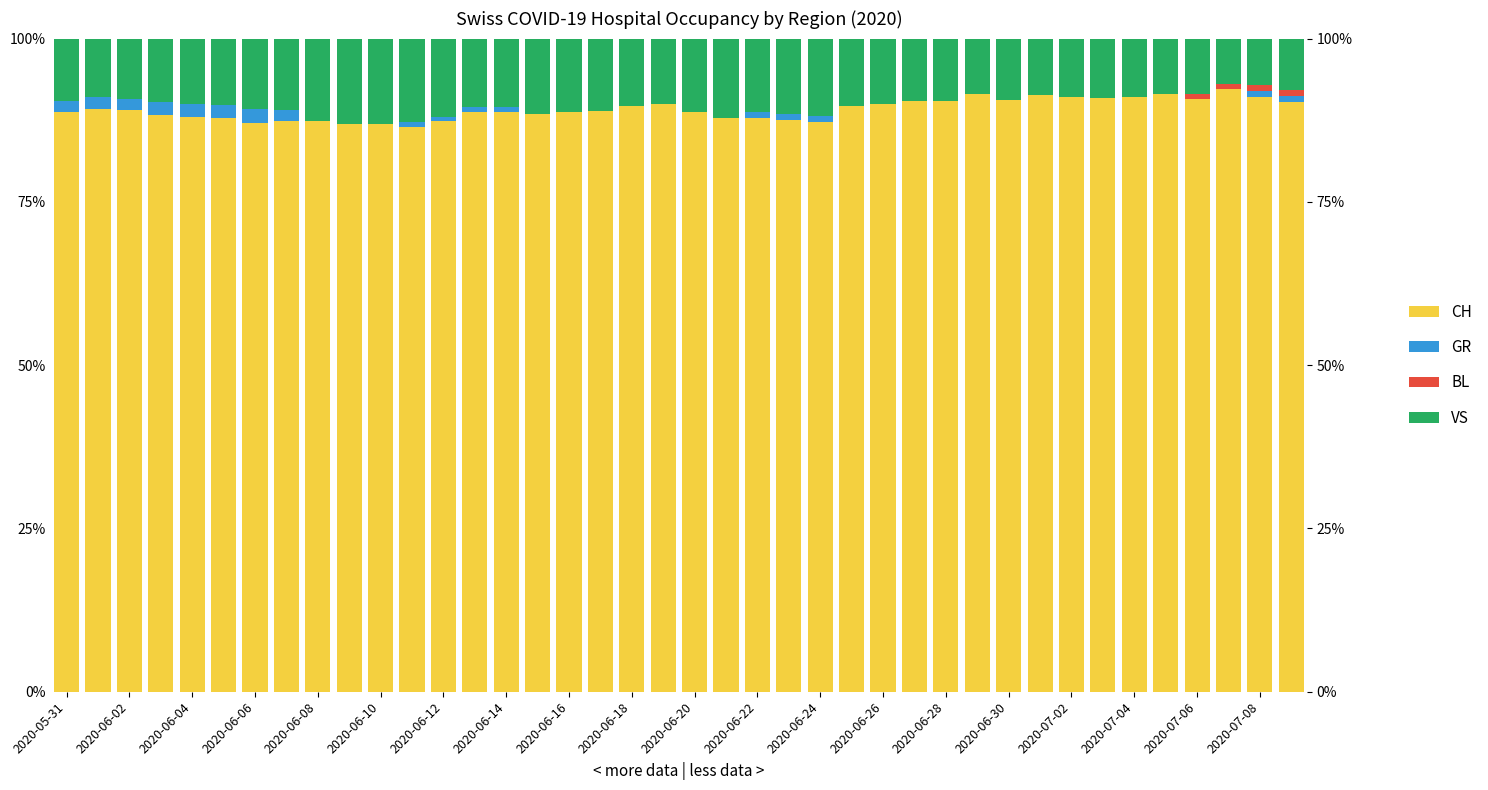

At 25, list the series in order from largest to smallest.

CH, VS, GR, BL